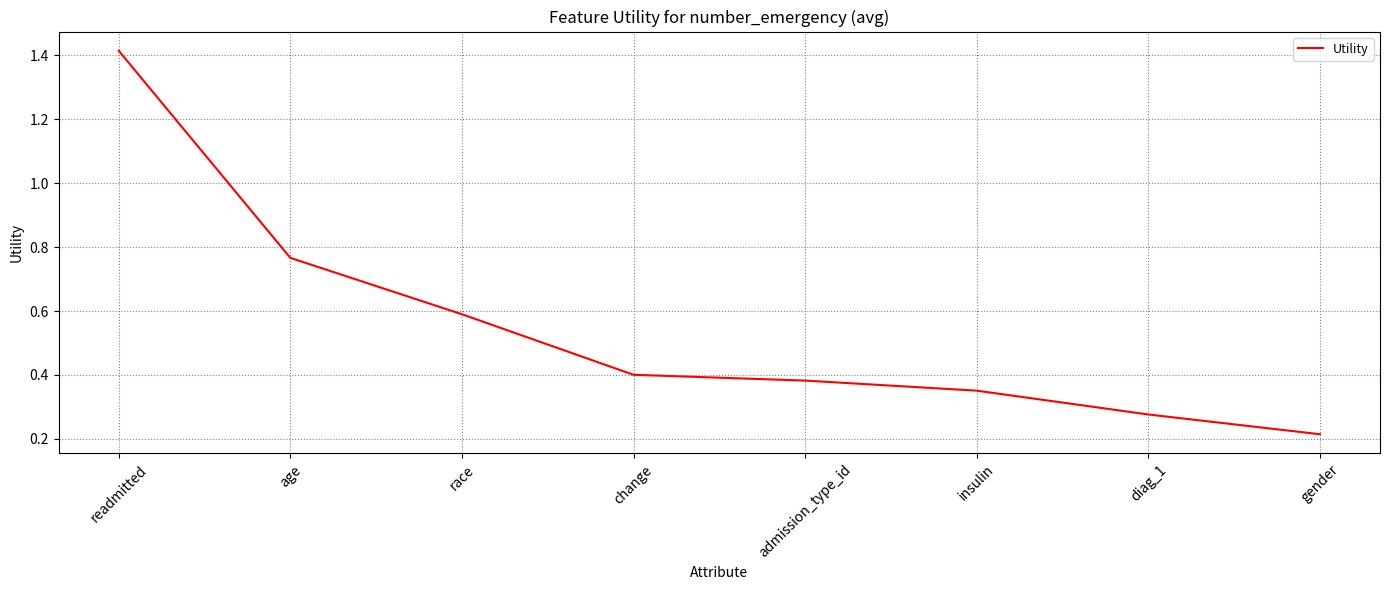

How many lines are shown in the chart?

1